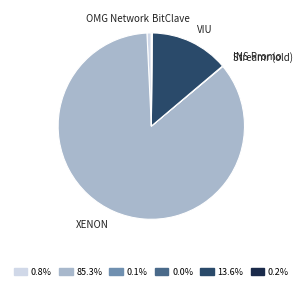

What is the majority slice?

XENON